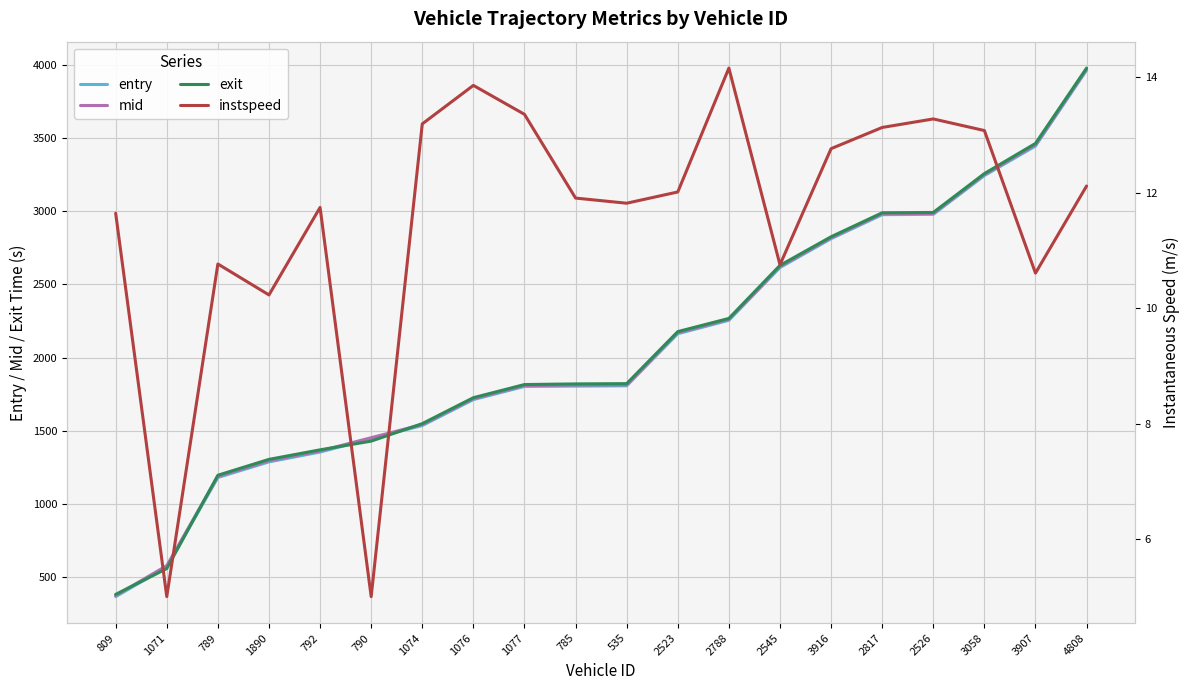

What is the spread (max minus min) of values at 790?

1448.3